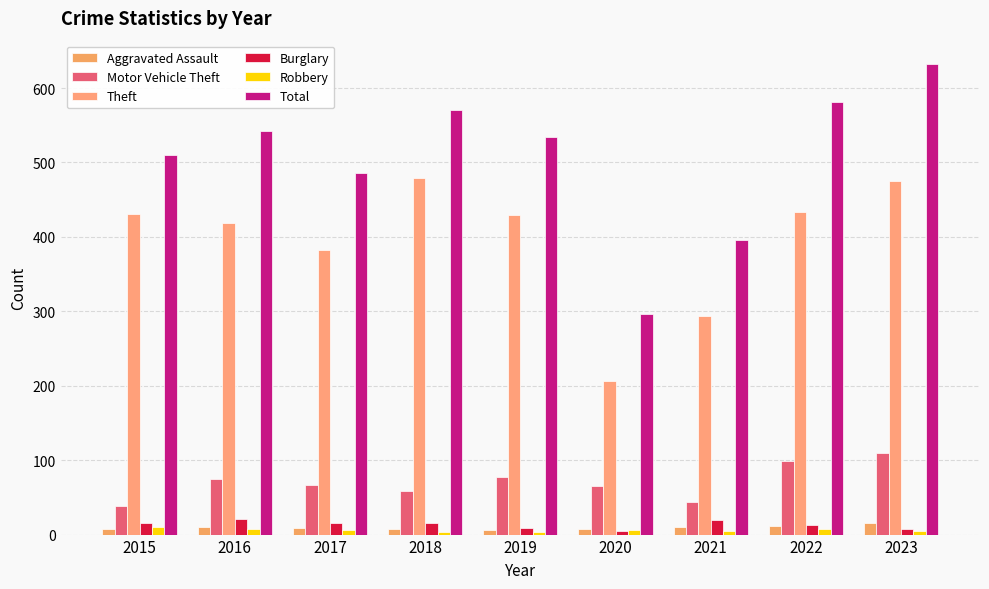

How many bars are there in each group?

6